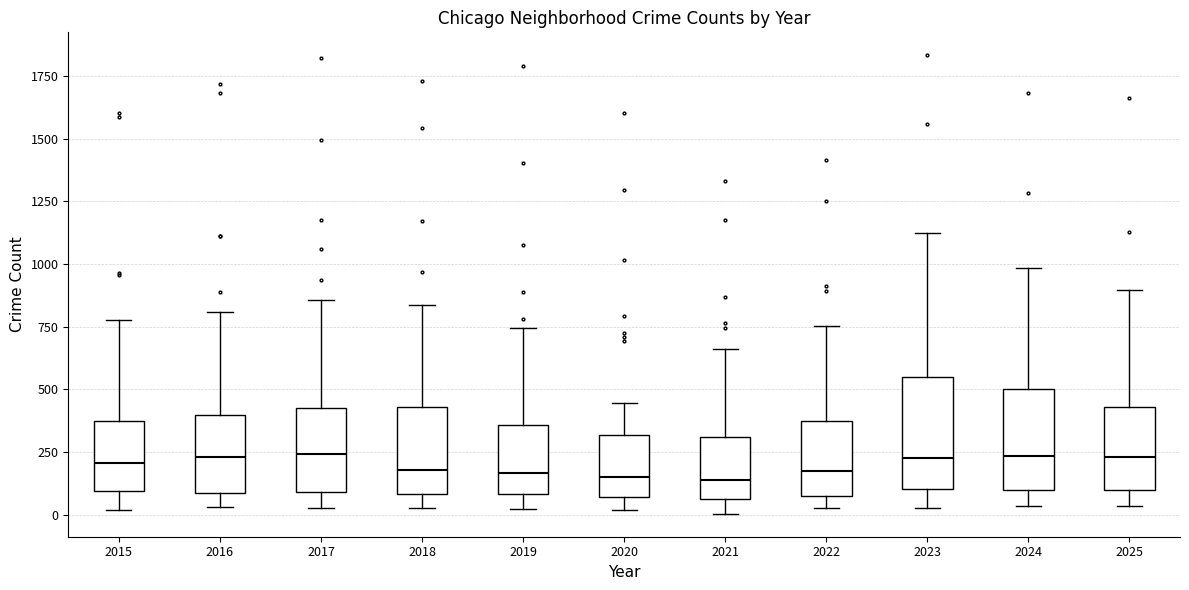

Where does the lower whisker of the box at x = 2025 end on the y-axis? The values are not printed on the chart, so give them approximately, as read against the axis.

50